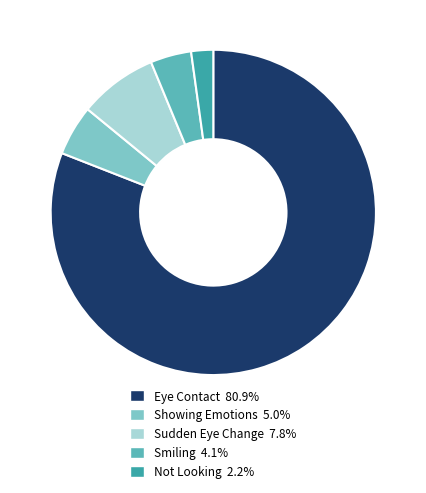

Does any single category account for the majority?

Yes